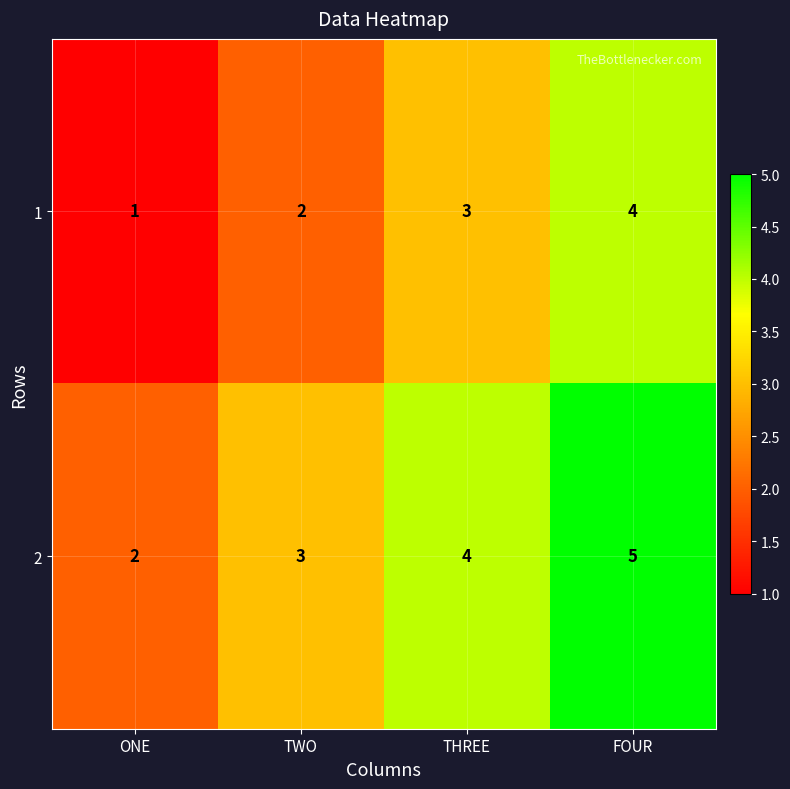

What is the average value of the 2 series?

4